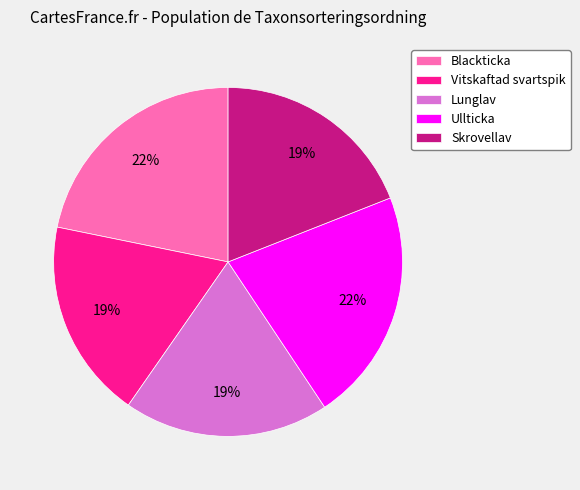

True or false: Lunglav accounts for 19% of the total.

True